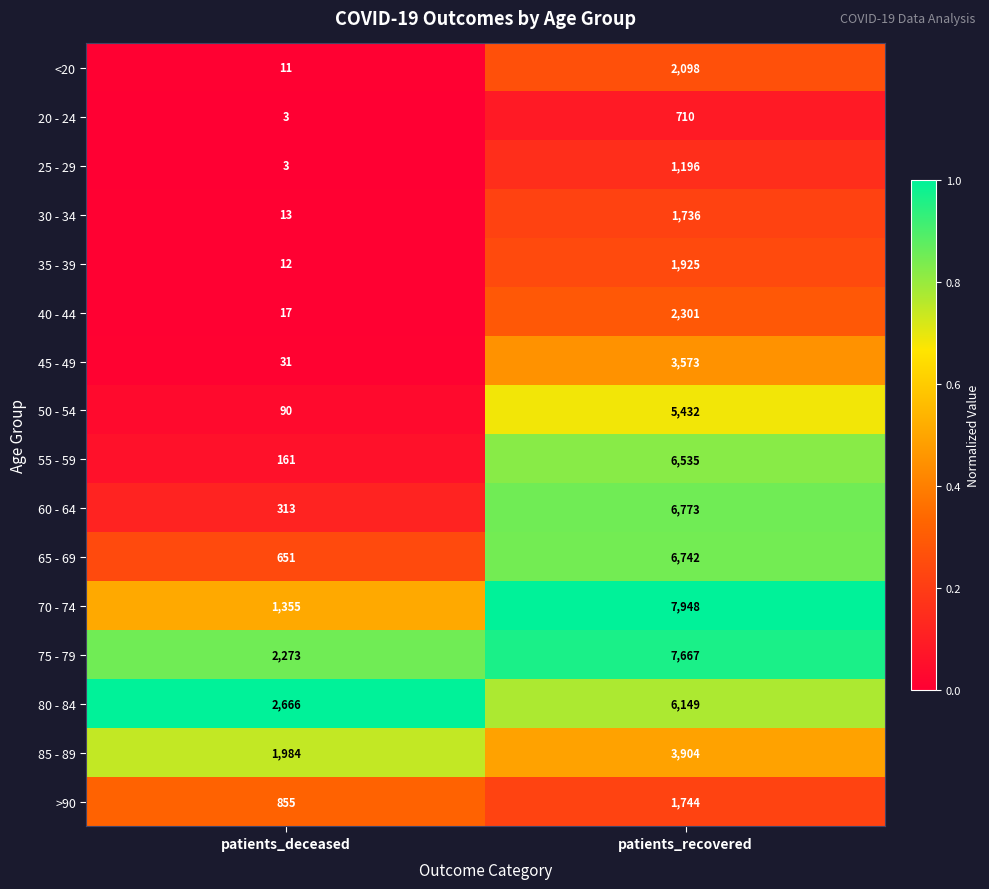

At which label does 55 - 59 reach its minimum?

patients_deceased